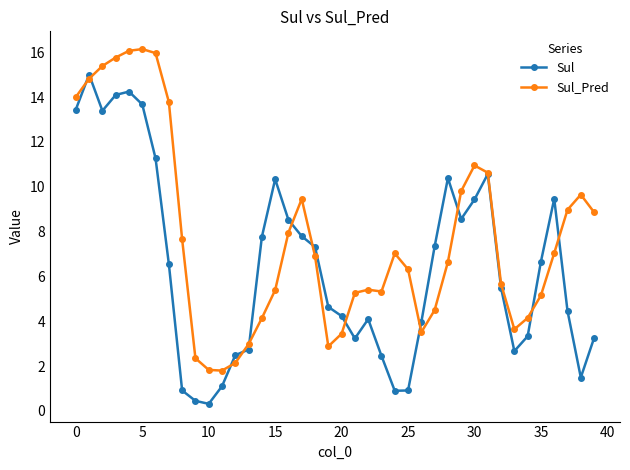

True or false: Sul_Pred has more than 2 interior local peaks.

True